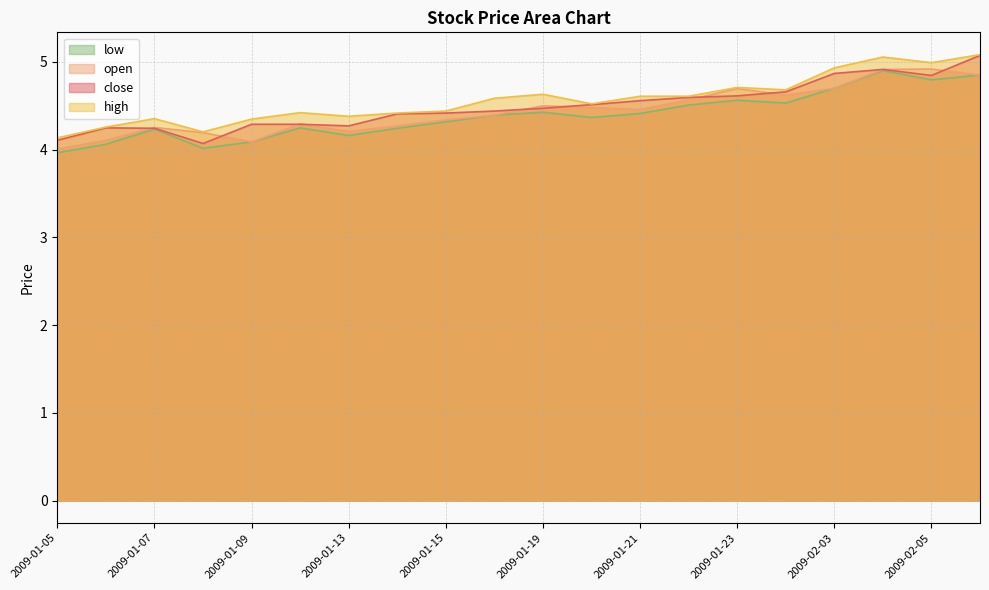

Which category has the highest value across all series?

2009-02-06